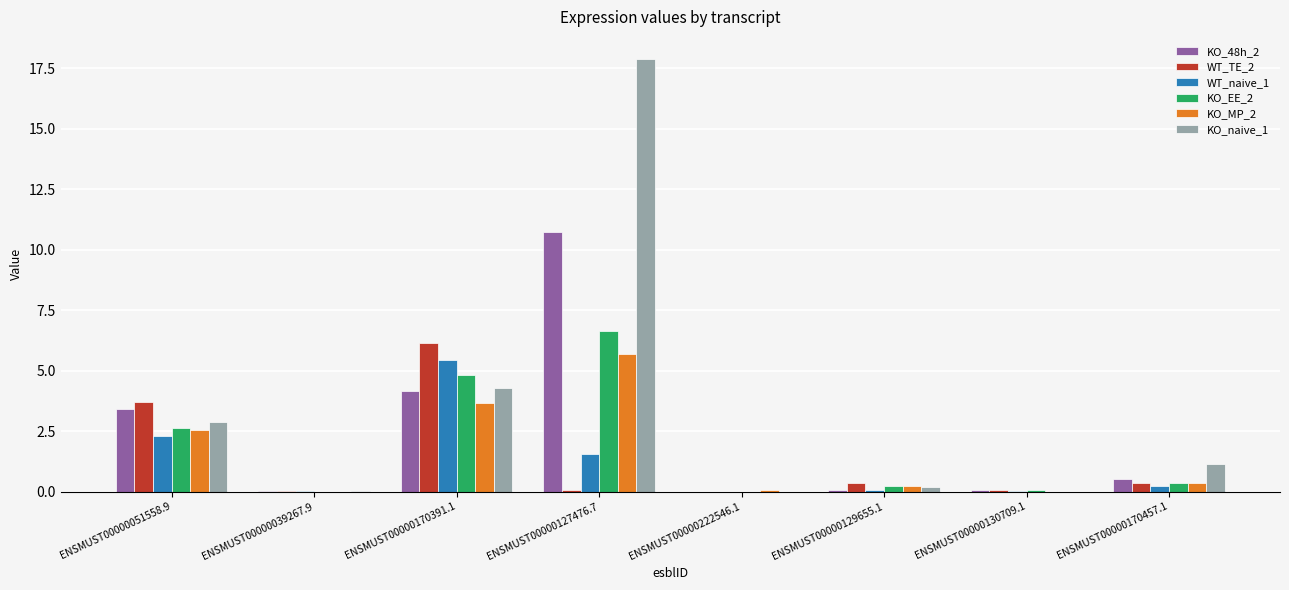

What are all the series names shown in the legend?

KO_48h_2, WT_TE_2, WT_naive_1, KO_EE_2, KO_MP_2, KO_naive_1